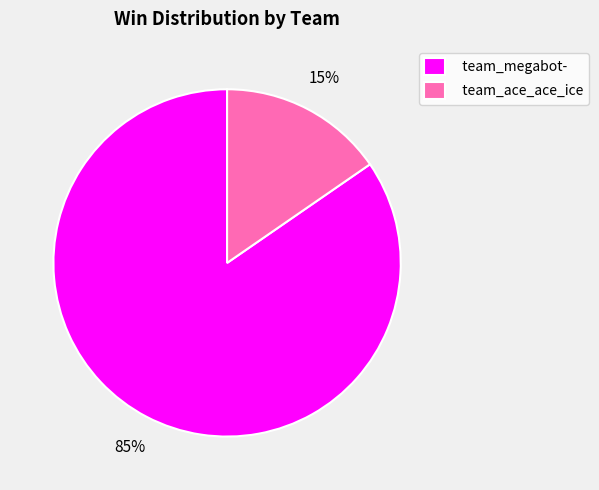

How many segments does this pie chart have?

2